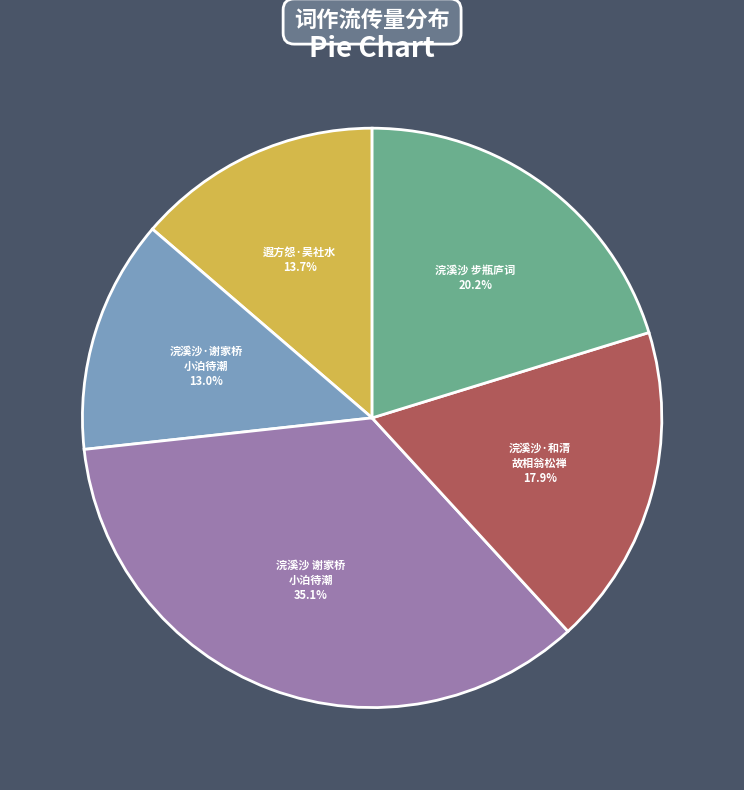

Is there any slice that represents more than half of the pie?

No